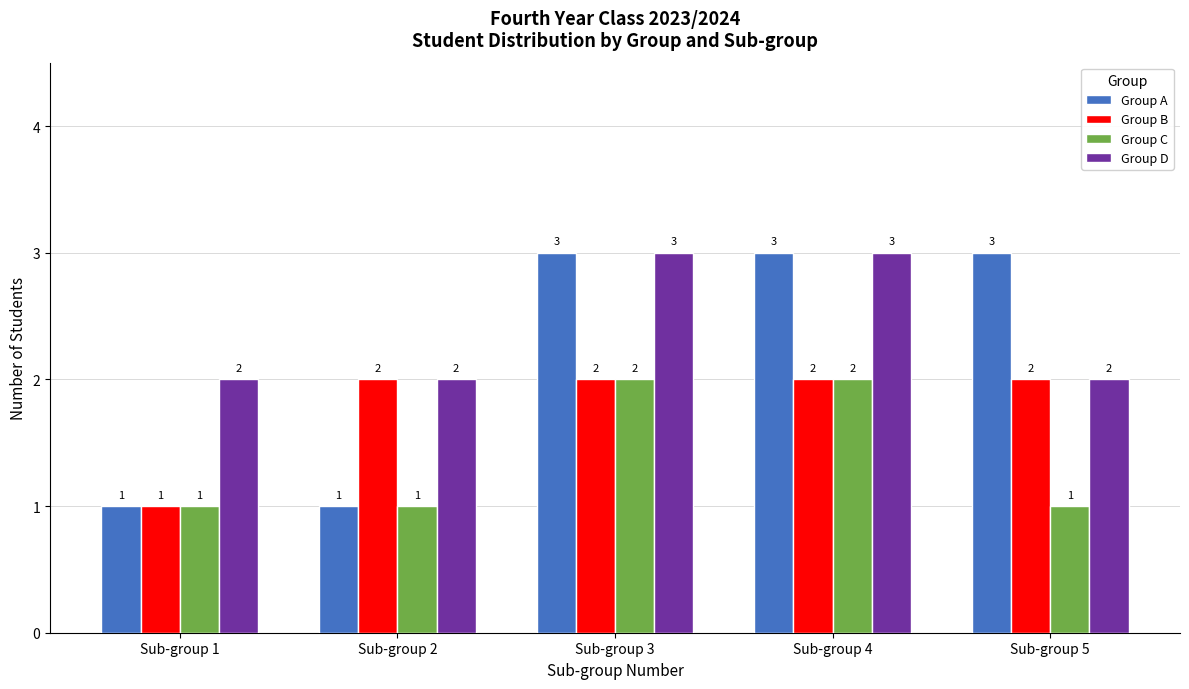

The value of Group C at Sub-group 4 is 1. True or false?

False